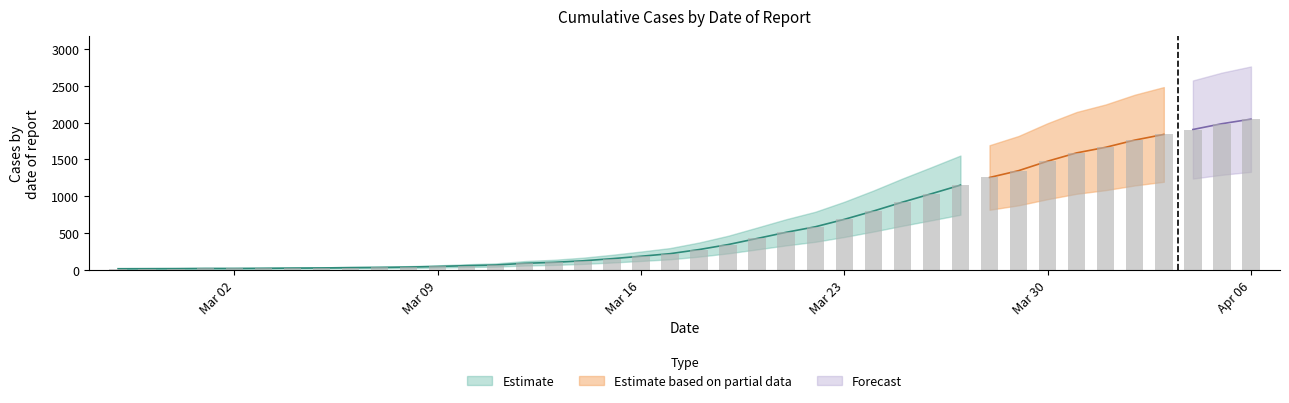

The value at 2020-04-02 is 1764. True or false?

True